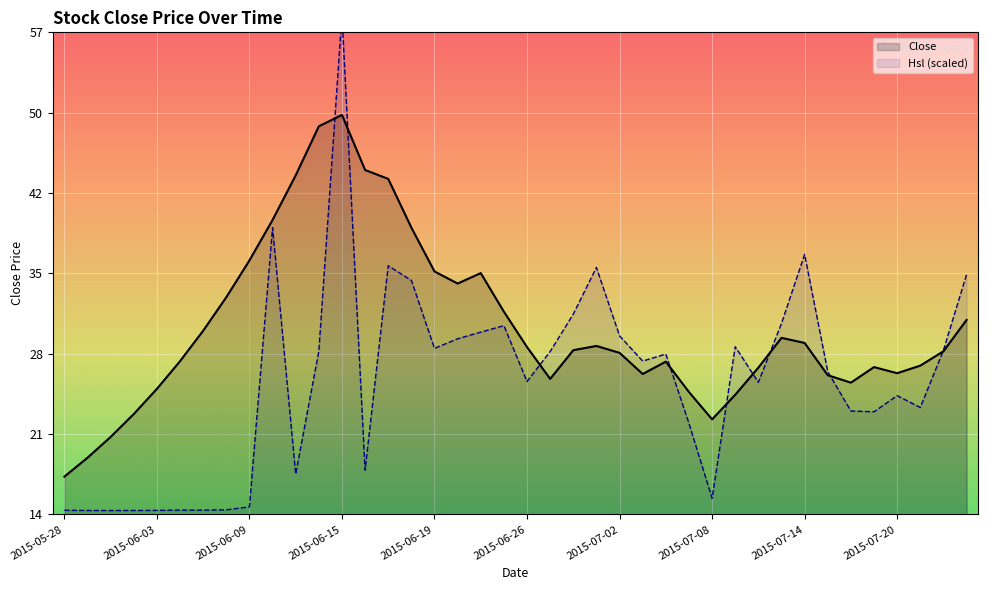

Rank the categories by value from lowest to highest.

2015-05-28, 2015-05-29, 2015-06-01, 2015-07-08, 2015-06-02, 2015-07-09, 2015-07-07, 2015-06-03, 2015-07-16, 2015-06-29, 2015-07-15, 2015-07-03, 2015-07-20, 2015-07-10, 2015-07-17, 2015-07-21, 2015-07-06, 2015-06-04, 2015-07-02, 2015-07-22, 2015-06-30, 2015-06-26, 2015-07-01, 2015-07-14, 2015-07-13, 2015-06-05, 2015-07-23, 2015-06-25, 2015-06-08, 2015-06-23, 2015-06-24, 2015-06-19, 2015-06-09, 2015-06-18, 2015-06-10, 2015-06-17, 2015-06-11, 2015-06-16, 2015-06-12, 2015-06-15